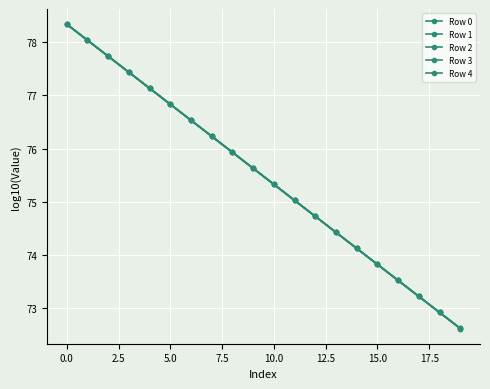

Where is Row 3 nearest to the value 75?

11